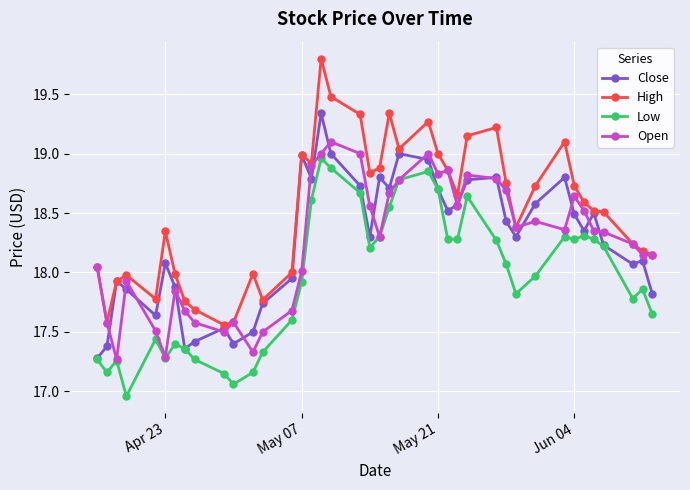

What is the value of the Low point at the 25th from the left?

18.7